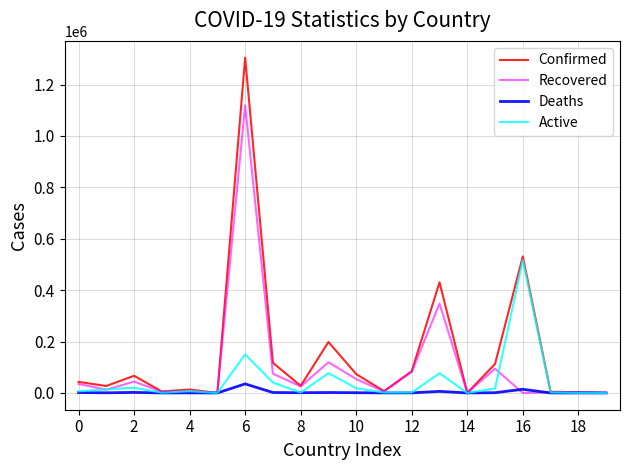

Which series has the largest range (max minus min)?

Confirmed